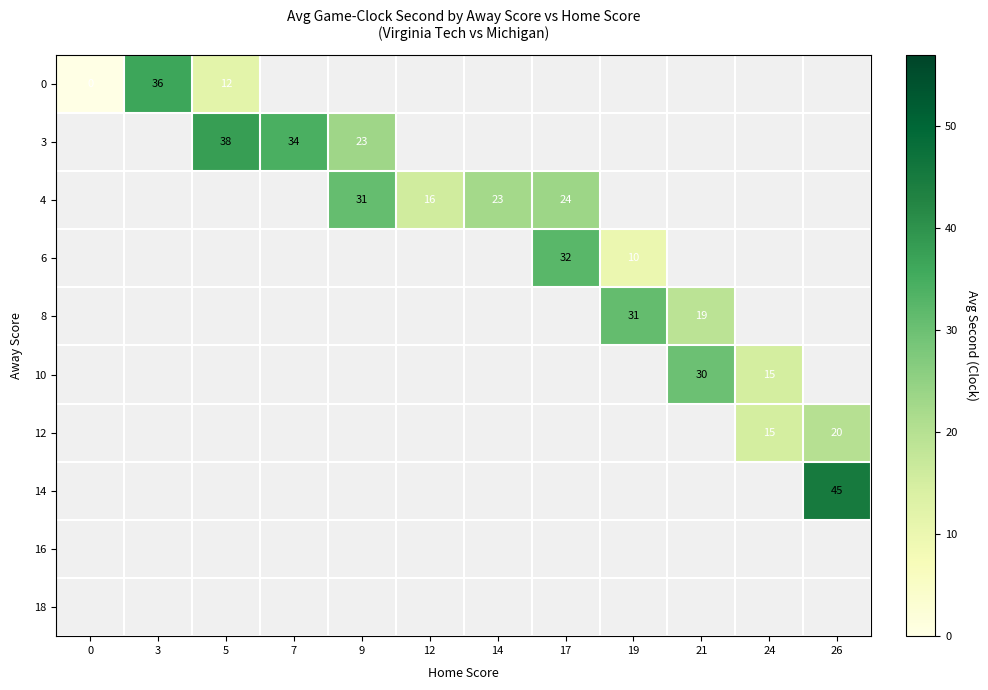

Which series has the largest range (max minus min)?

row_0